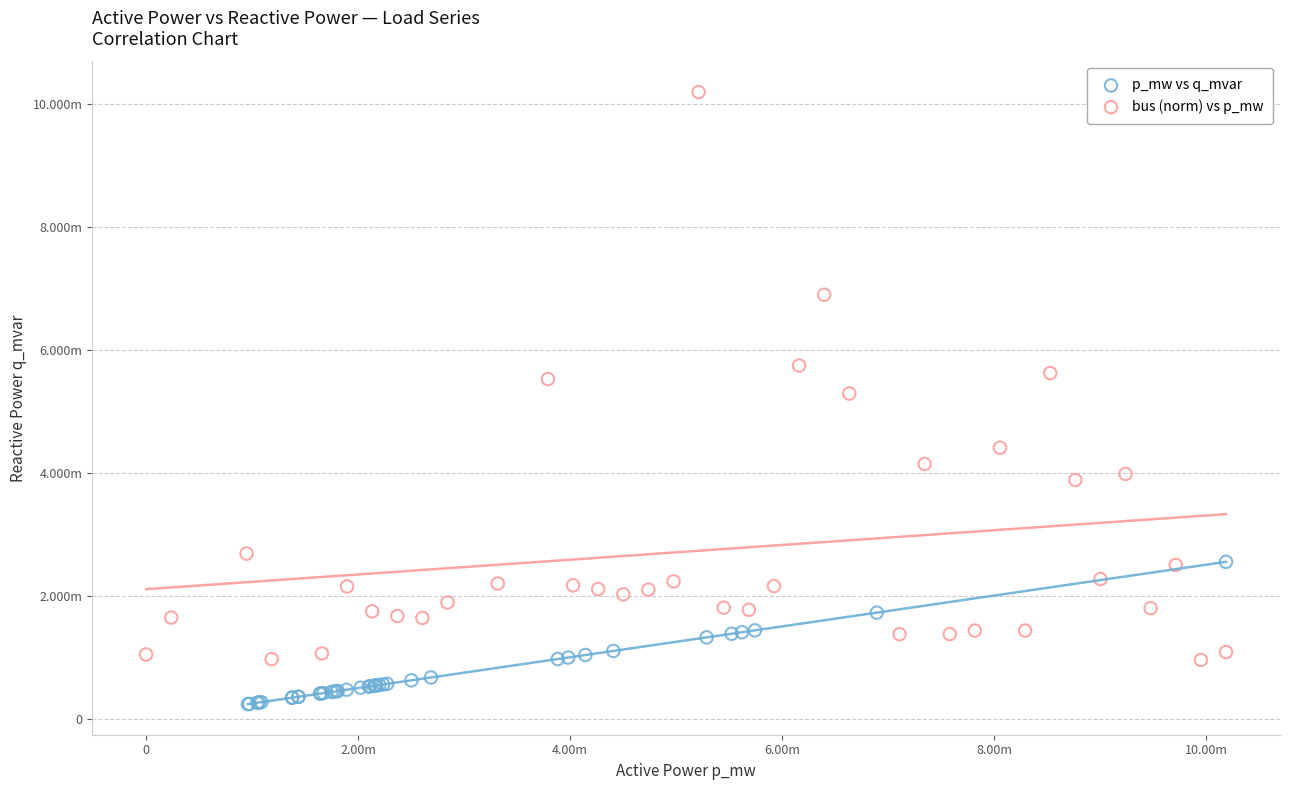

What are all the series names shown in the legend?

p_mw vs q_mvar, bus (norm) vs p_mw